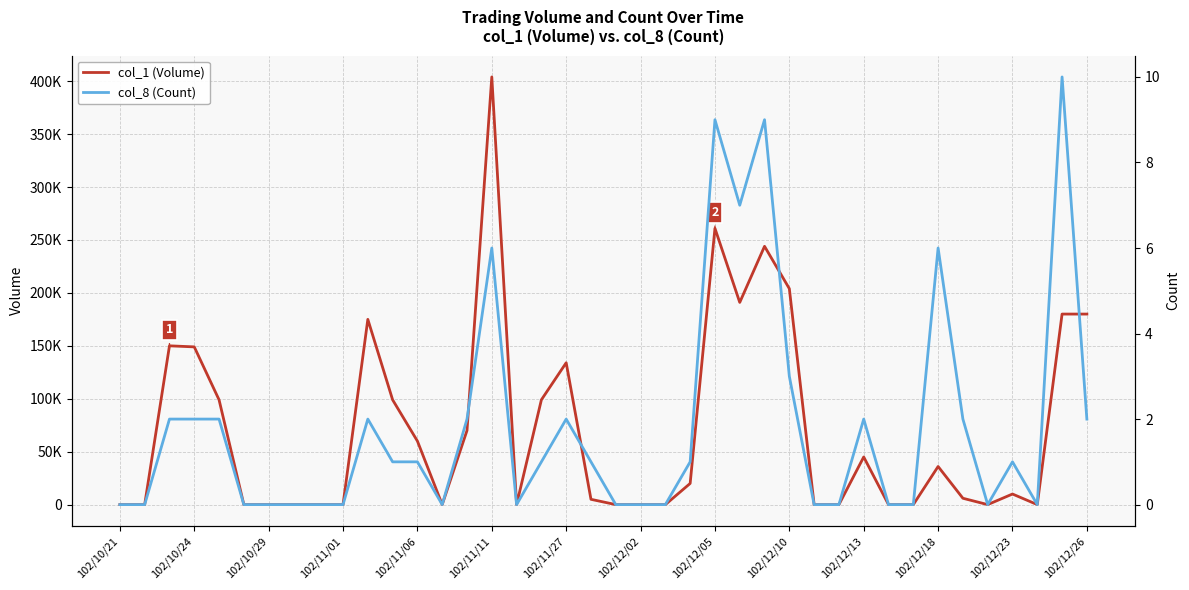

What is the average value of the col_1 (Volume) series?

70525